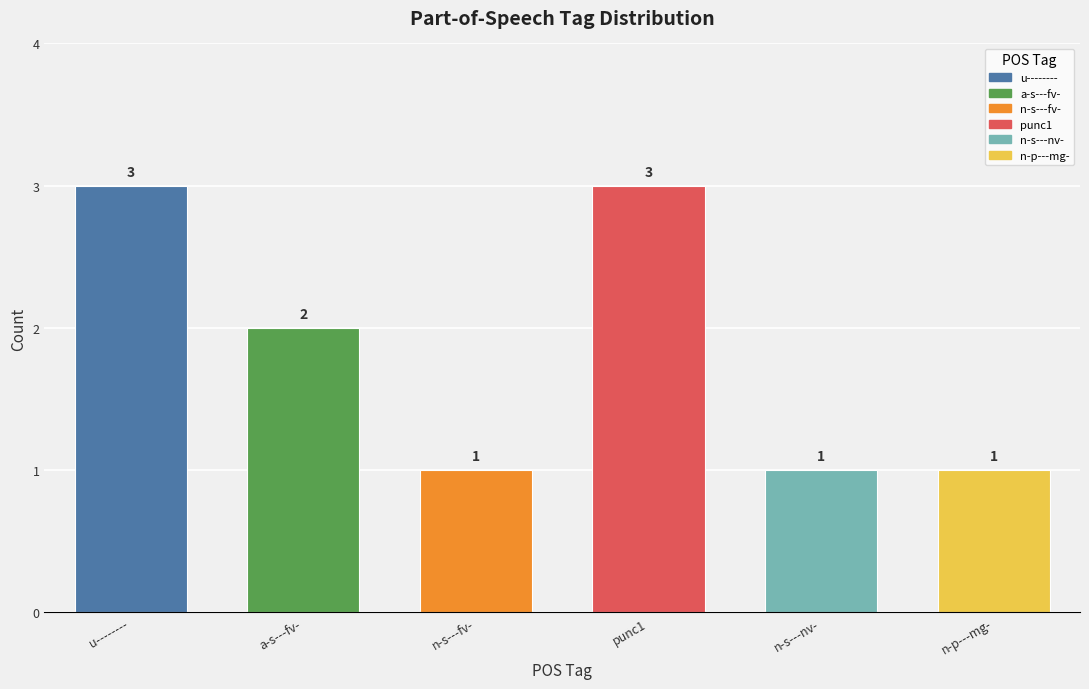

What is the label of the 6th bar from the left?

n-p---mg-